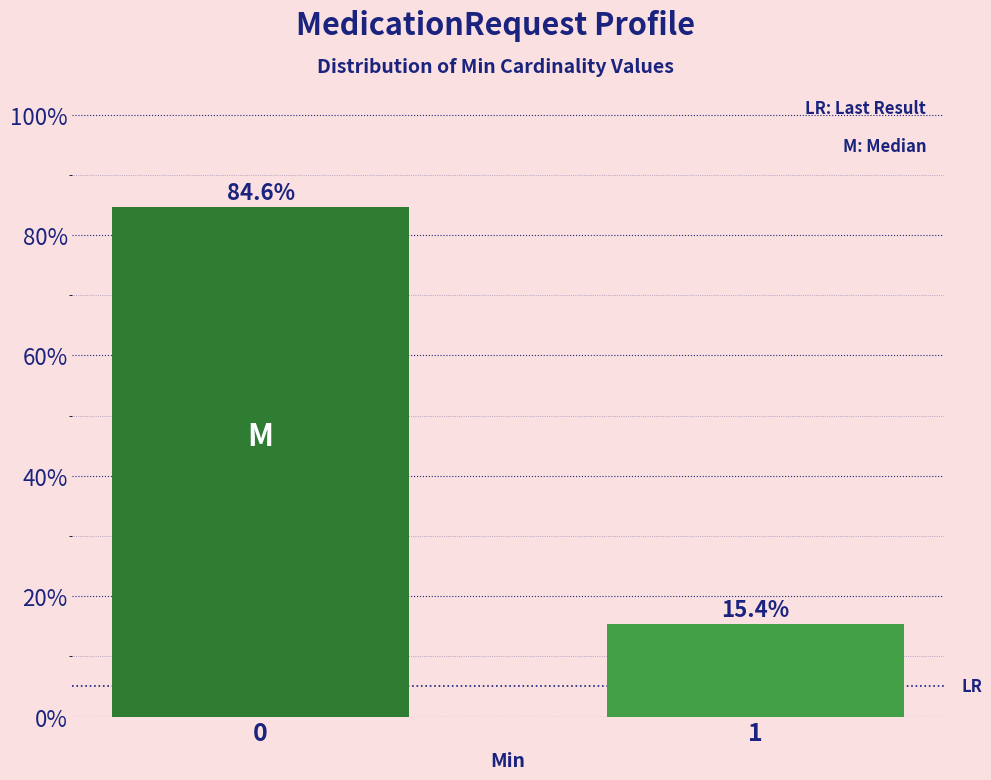

Reading left to right, extract all data points from this chart.

0=84.6	1=15.4